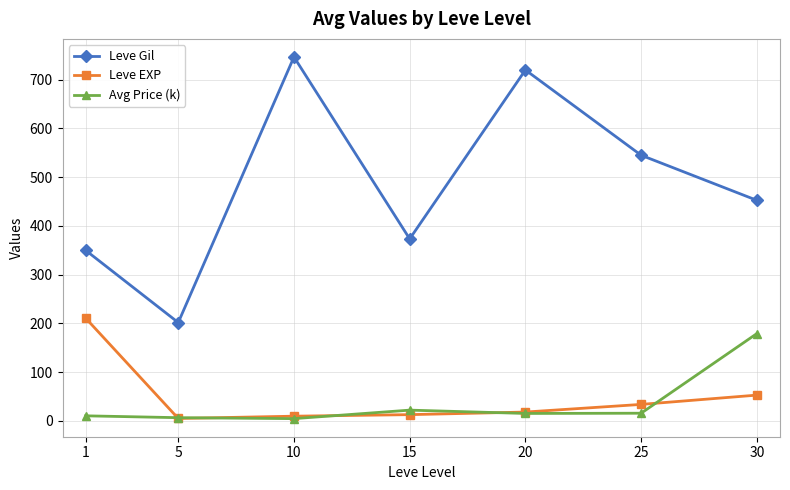

At which label does Leve EXP first exceed 18?

1